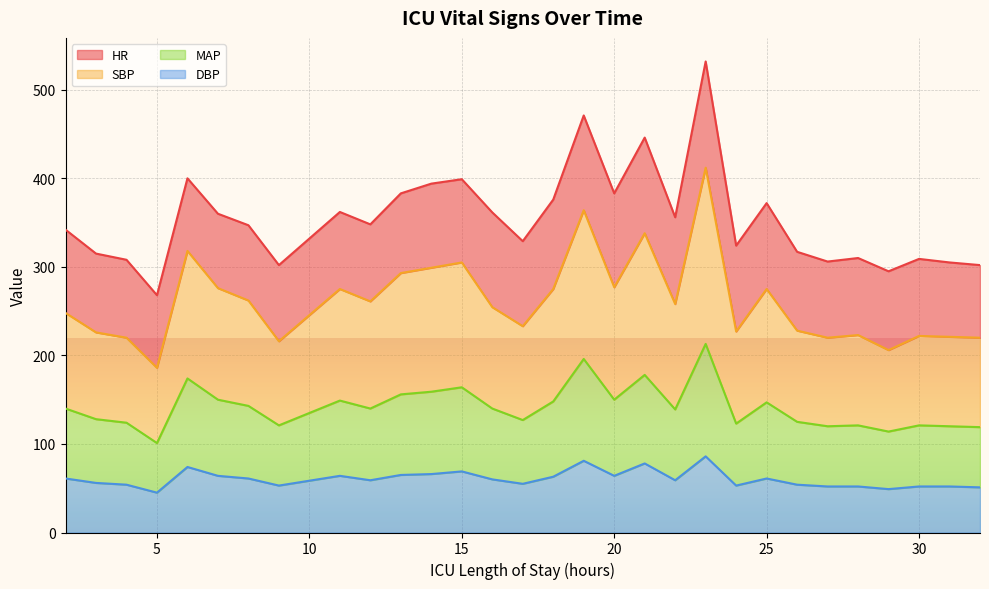

What is the sum of all DBP values?

1813.0